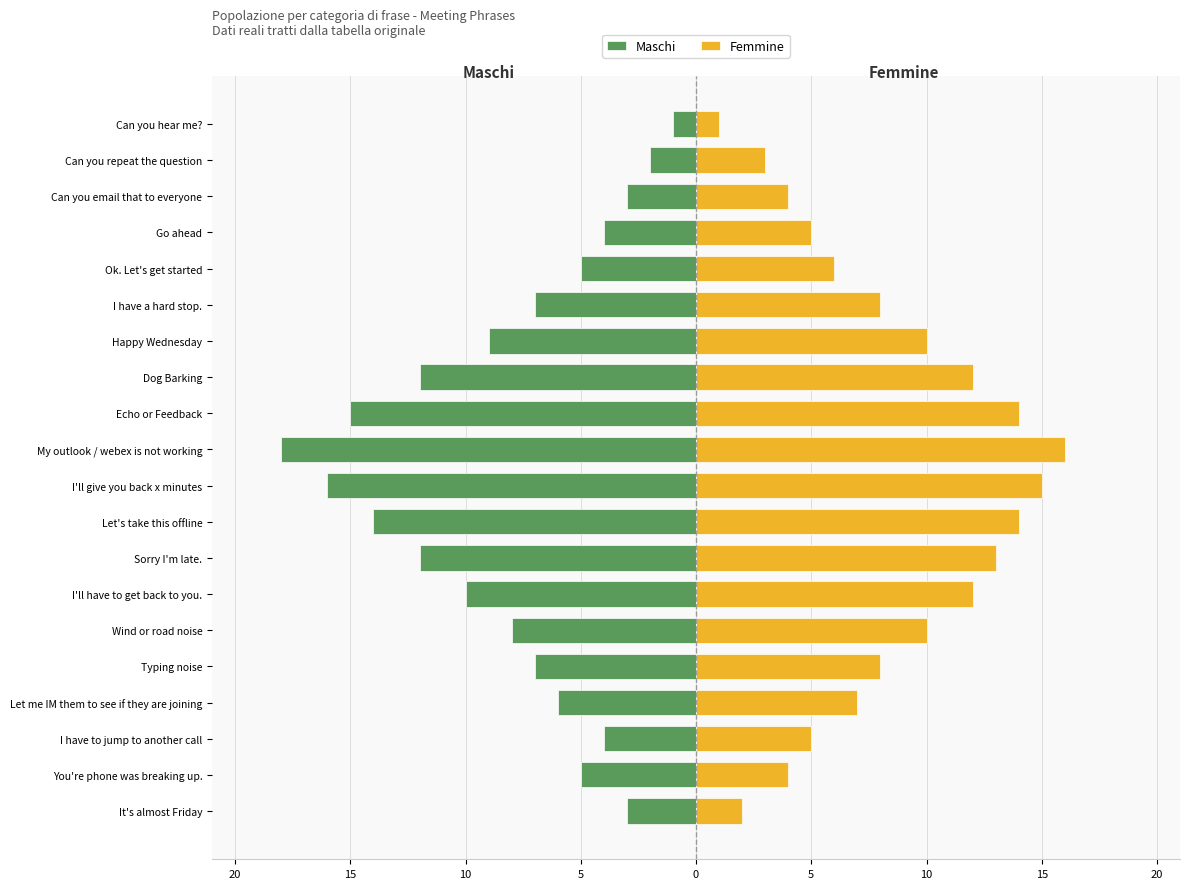

True or false: Femmine has a value of 6 at I'll give you back x minutes.

False